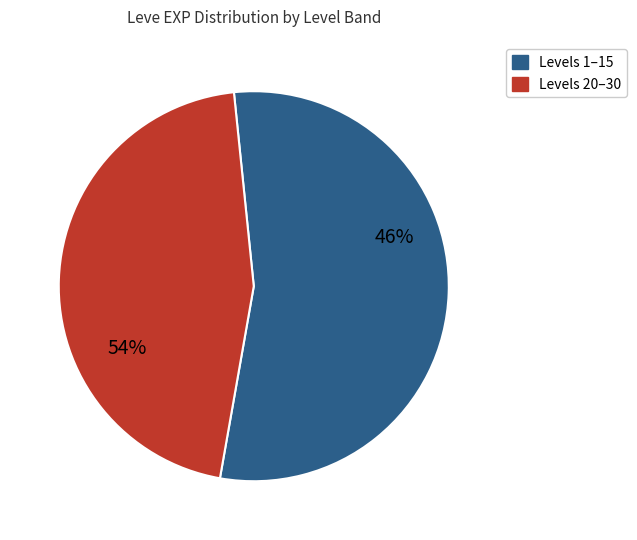

Combined, do 1 and 5 account for over 50%?

No